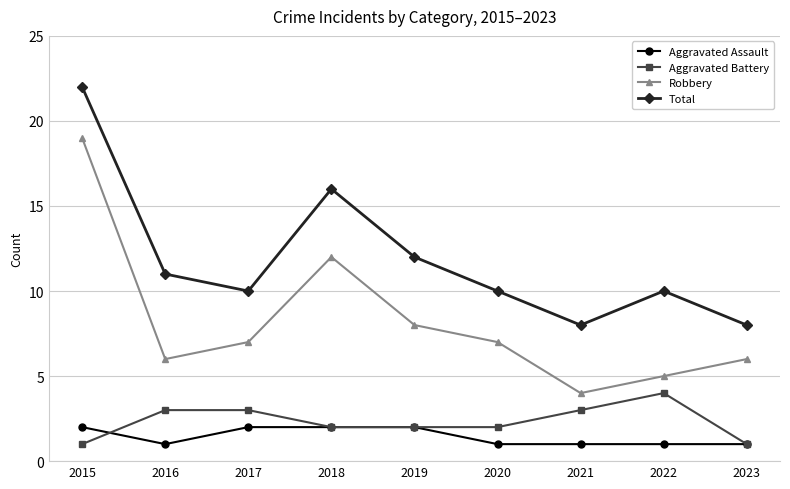

What is the maximum value for Aggravated Assault?

2